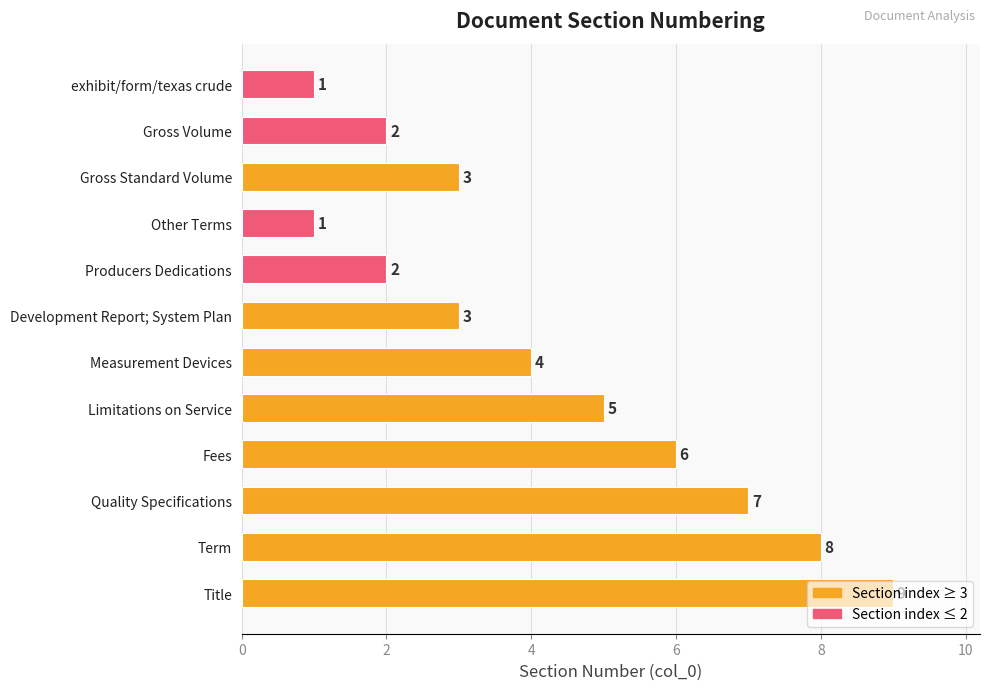

What is the label of the 11th bar from the top?

Term